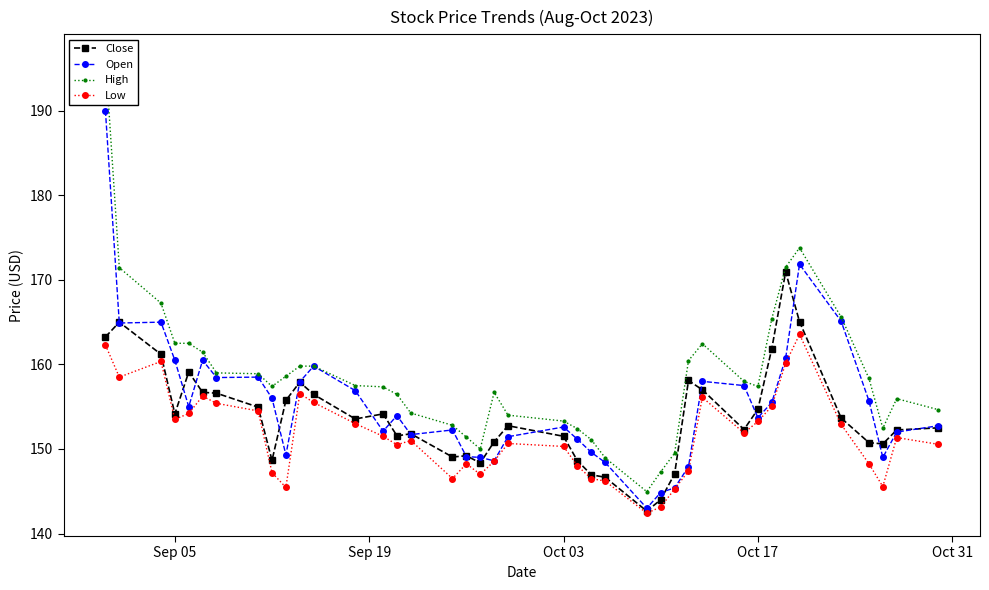

How many intersections are there between Open and Close?

20